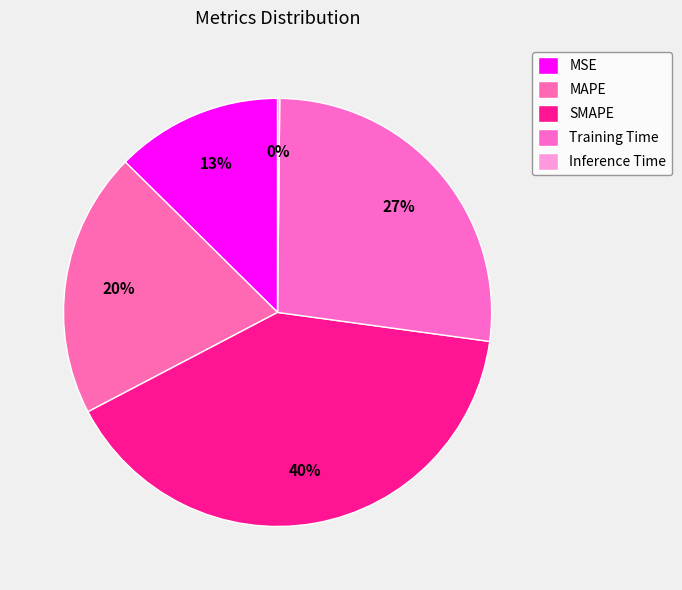

To the nearest percent, what percentage of the pie is Training Time?

27%